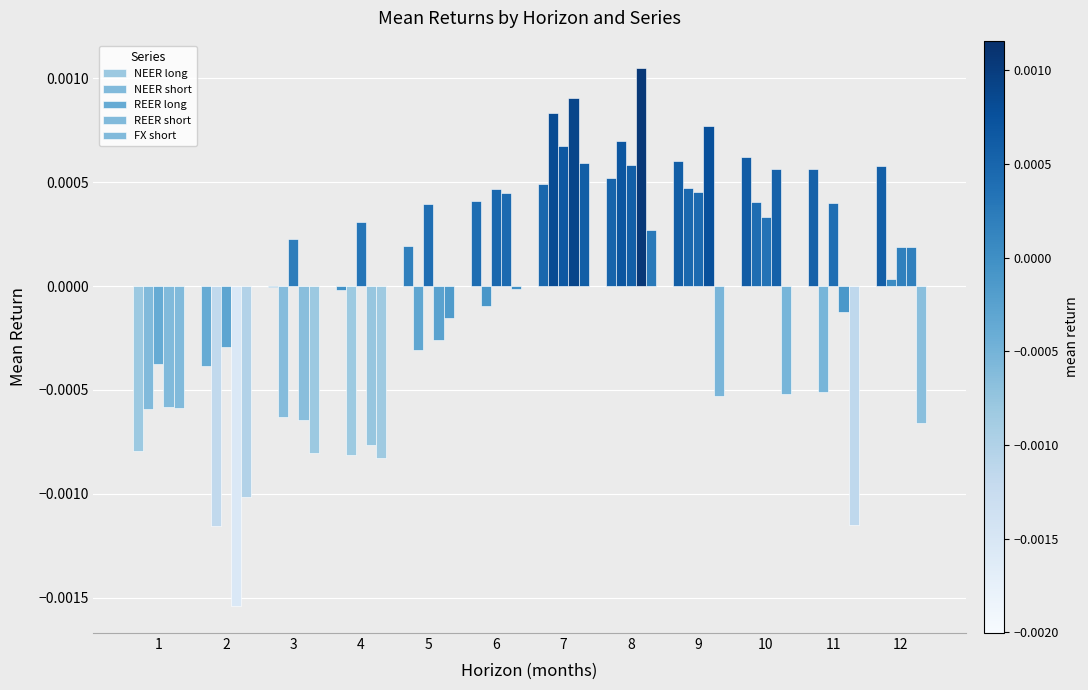

Count the number of data series in this chart.

5